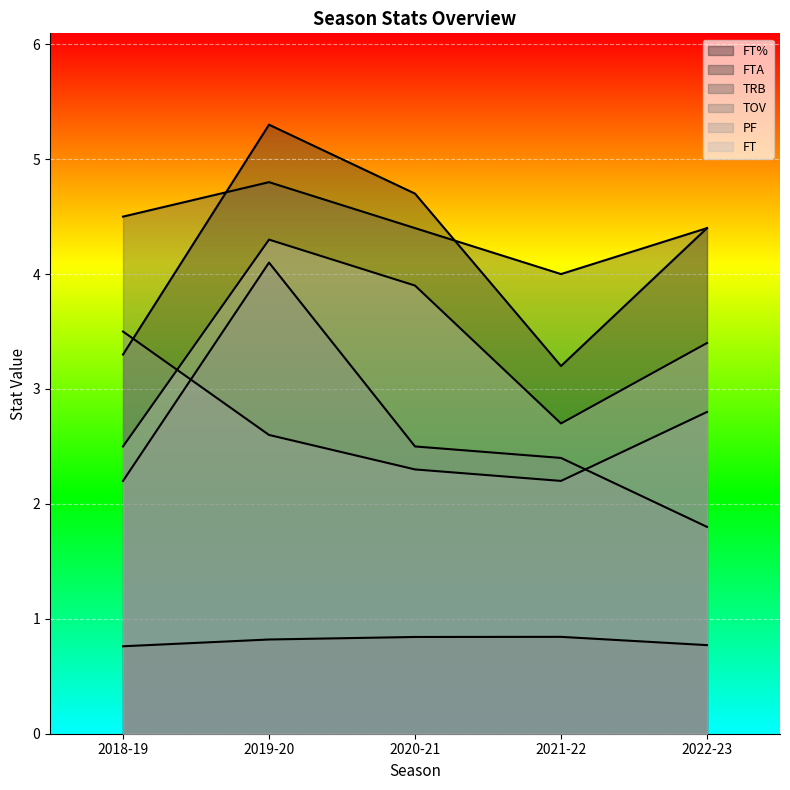

True or false: FTA and FT% cross at least once.

False